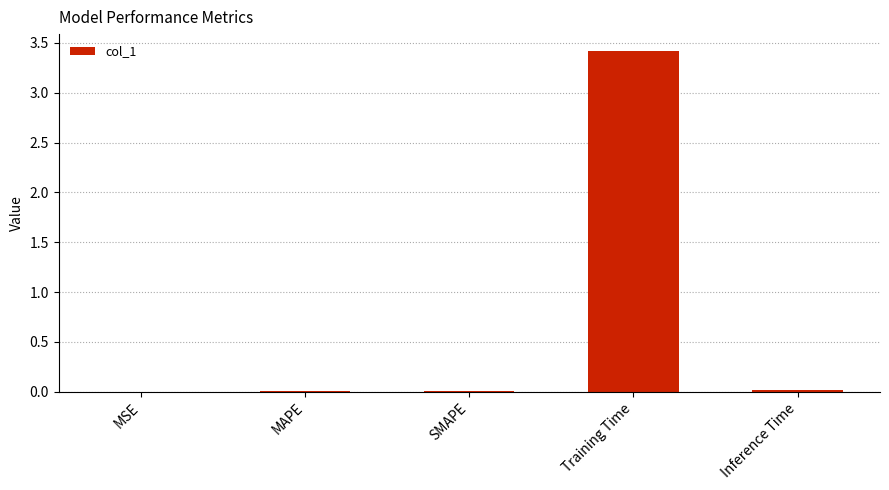

What is the greatest value displayed?

3.4